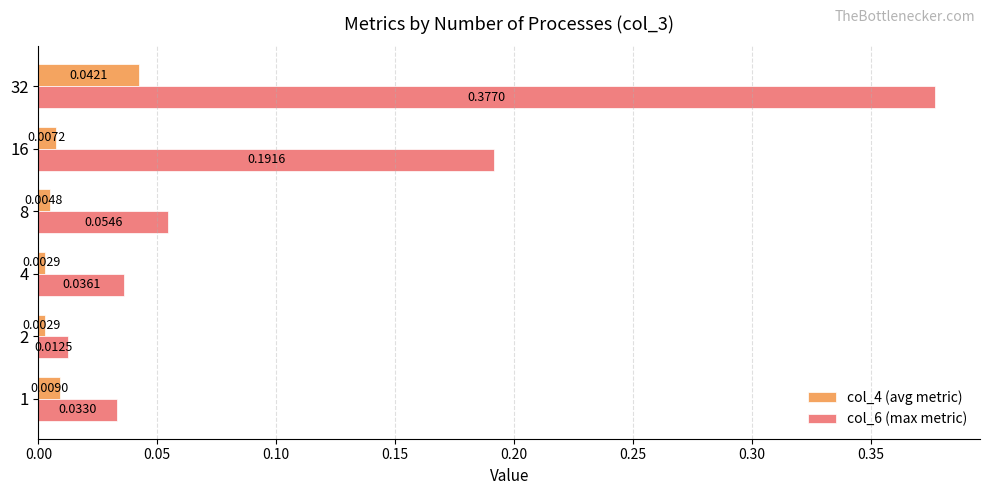

Rank the series by their average value, from lowest to highest.

col_4 (avg metric), col_6 (max metric)